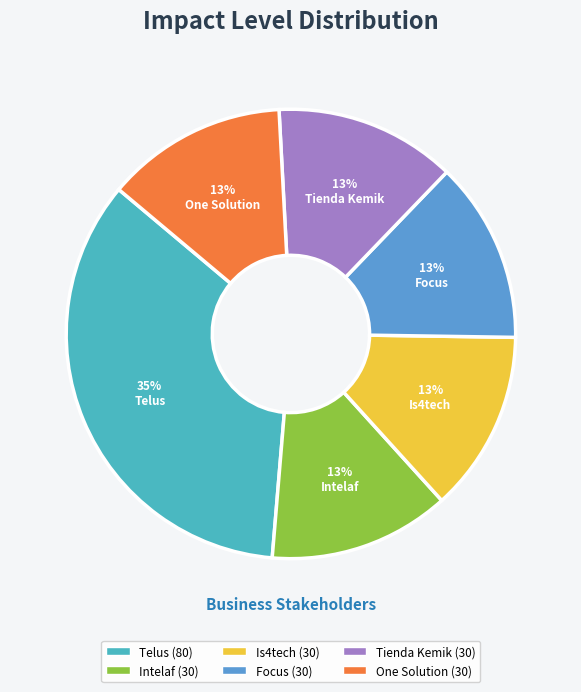

Which slice is the smallest?

Intelaf